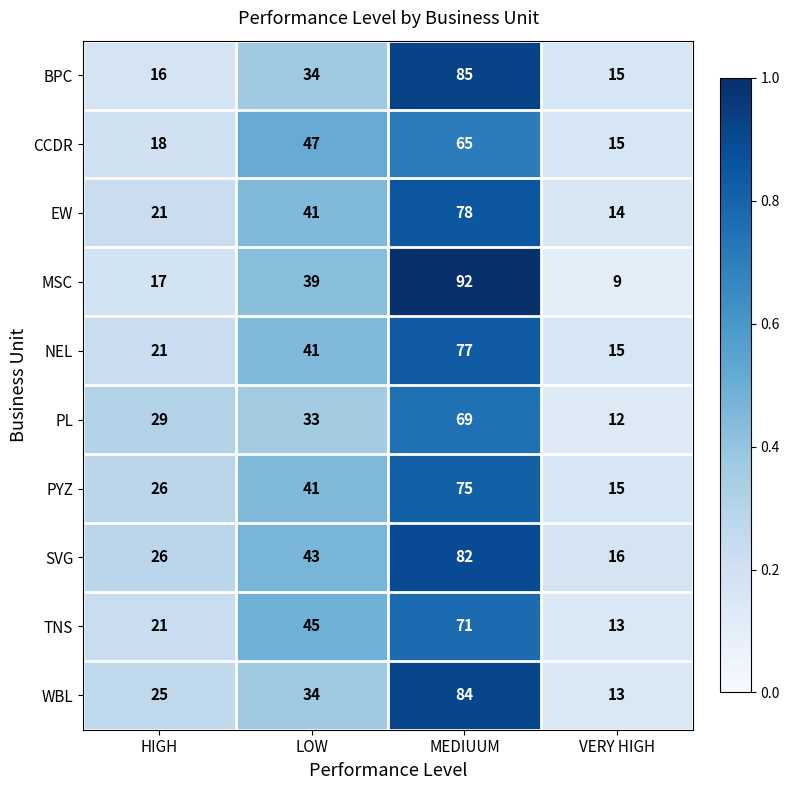

The value of PL at VERY HIGH is 12. True or false?

True